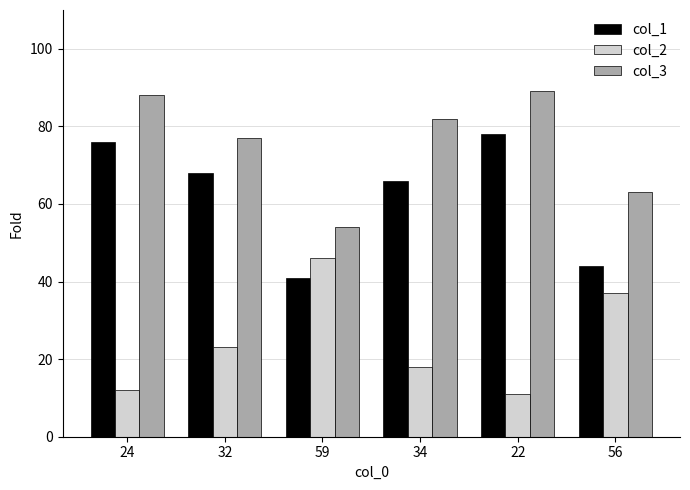

What is the sum of the col_3 values at 24 and 56?

151